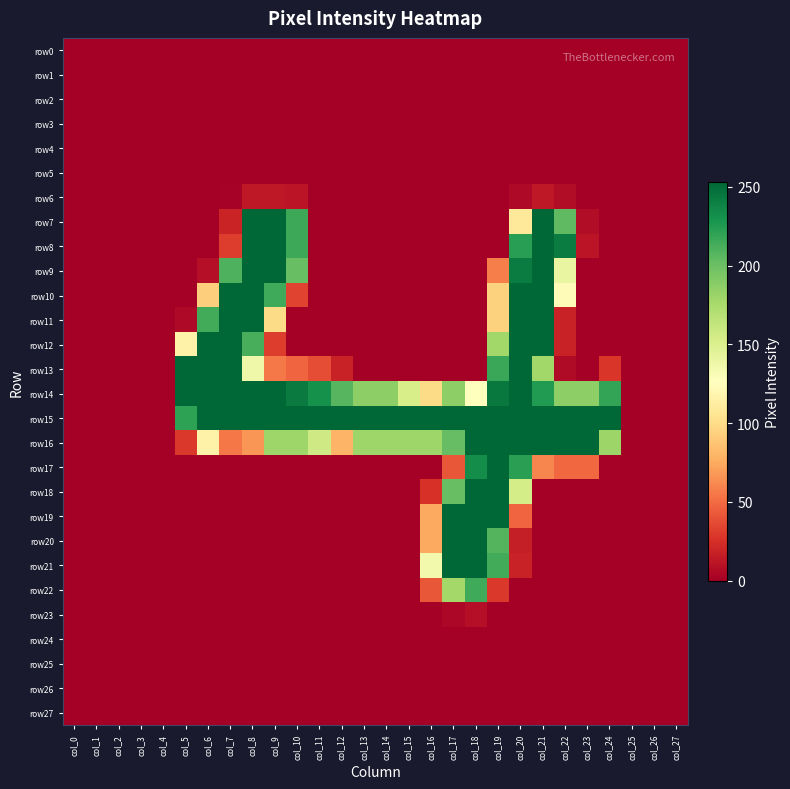

Which has a higher value, col_13 or col_3?

col_13